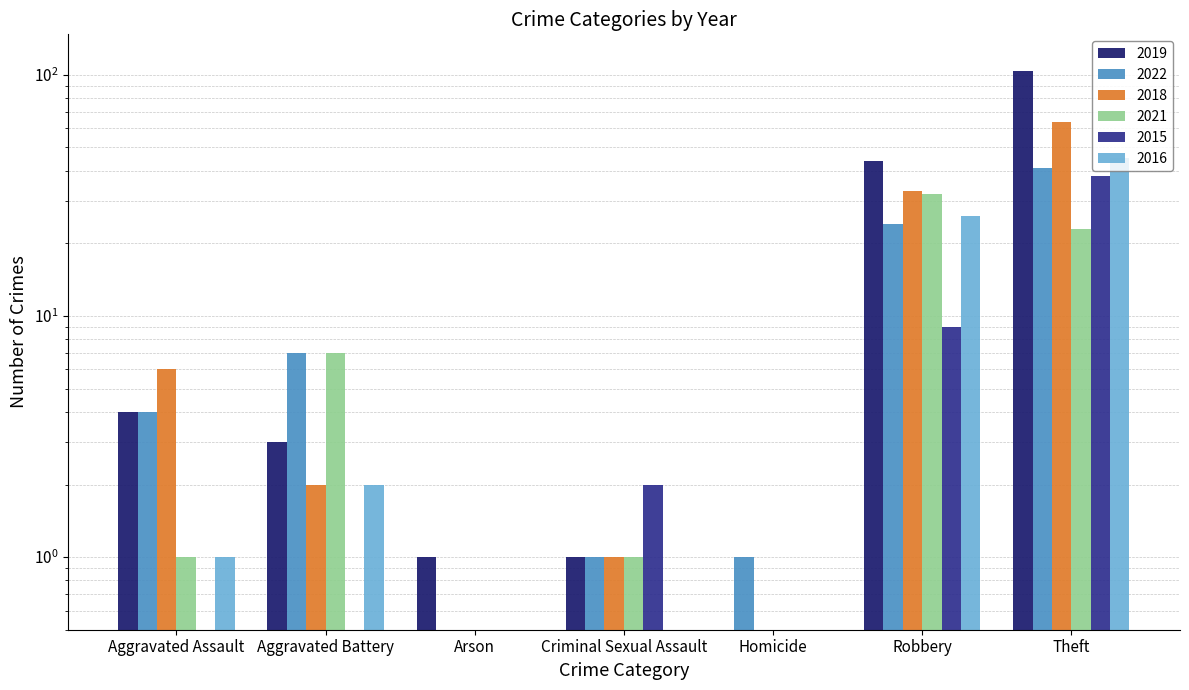

What is the value of the 2018 bar at the 4th from the left?

1.0